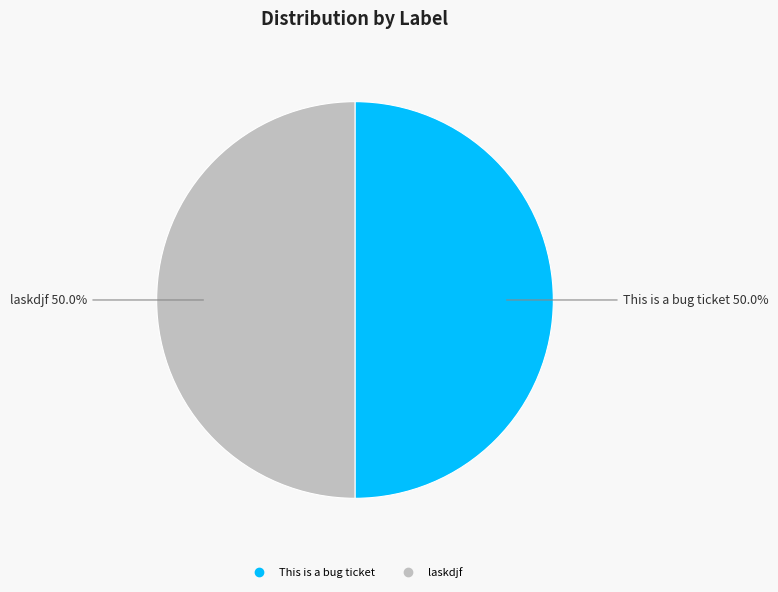

Is there any slice that represents more than half of the pie?

No